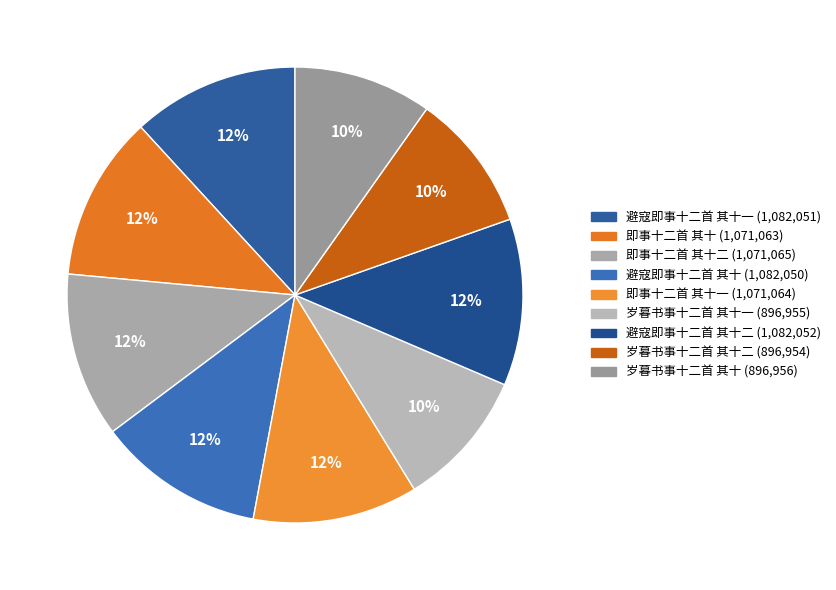

Count the number of slices in the pie.

9